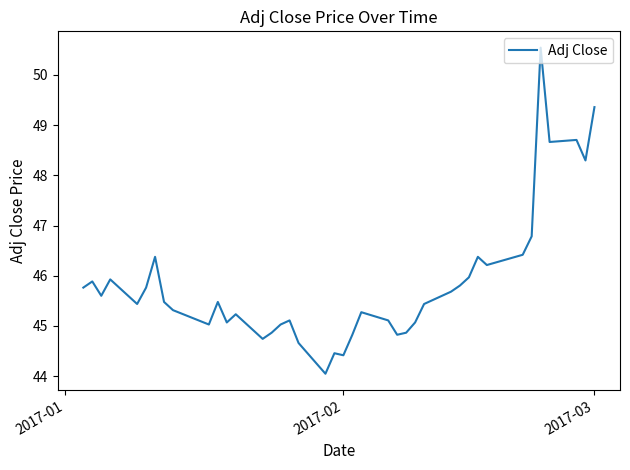

What is the minimum value shown in the chart?

44.0